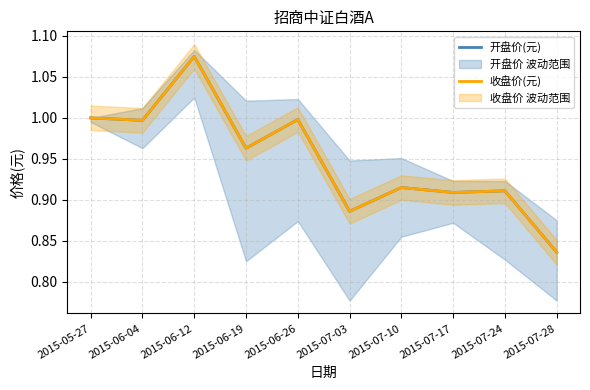

What position from the right is 2015-07-28?

1